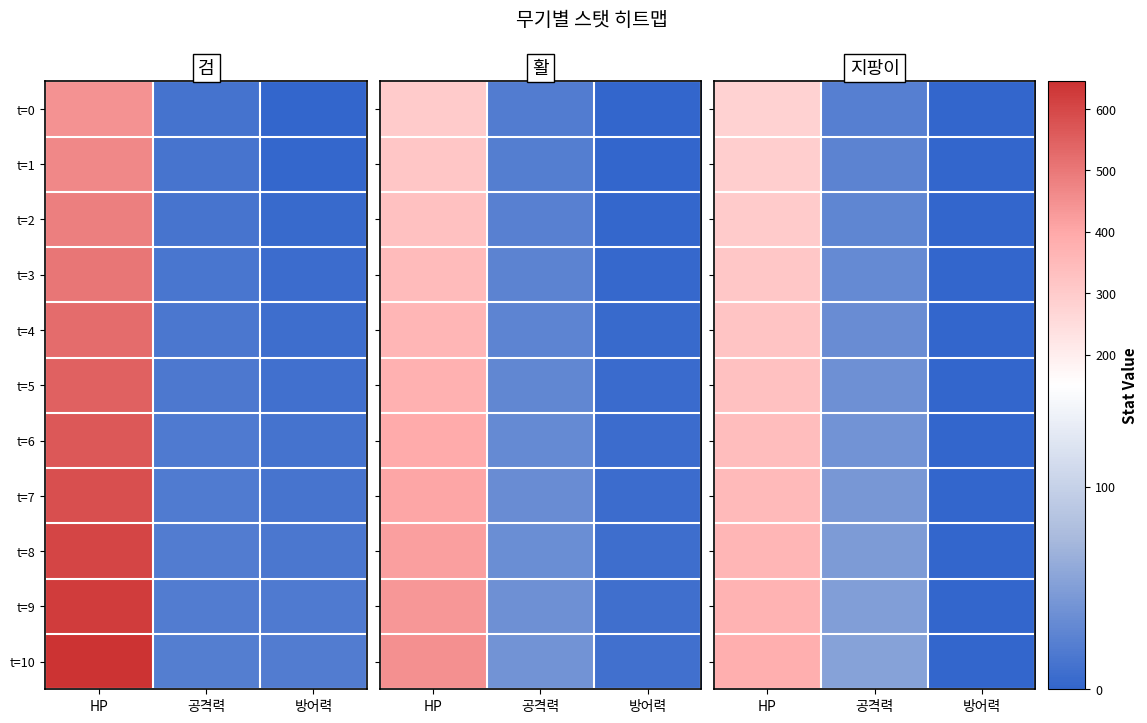

What is the difference between the t=5 values at 공격력 and 방어력?

38